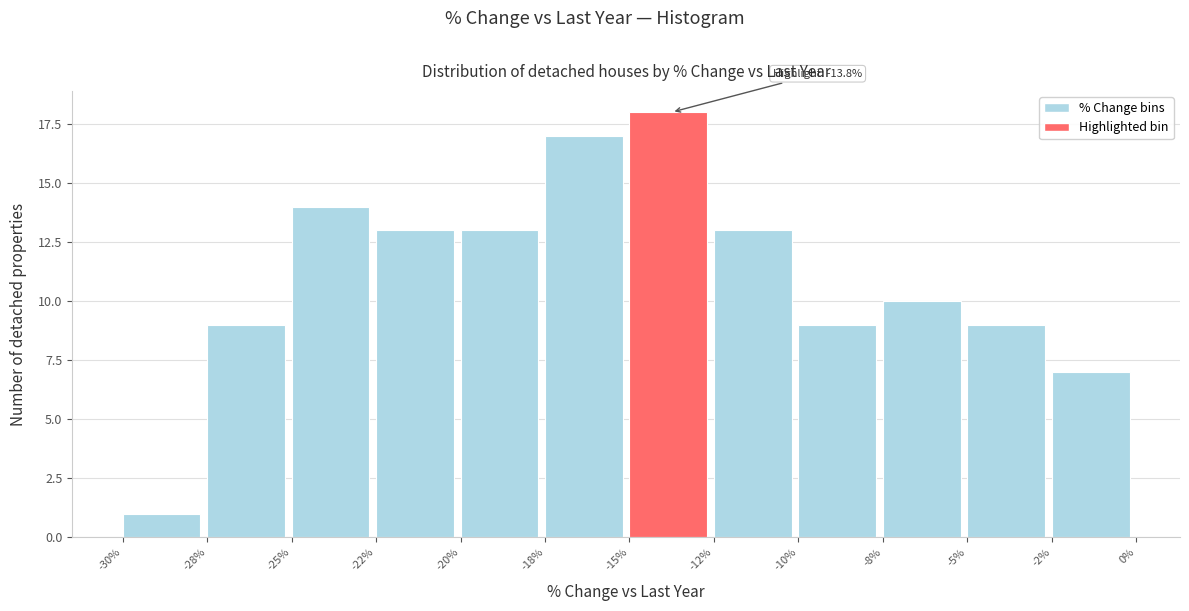

Reading left to right, what are all the values shown in this chart?

-30%=1	-28%=9	-25%=14	-22%=13	-20%=13	-18%=17	-15%=18	-12%=13	-10%=9	-8%=10	-5%=9	-2%=7